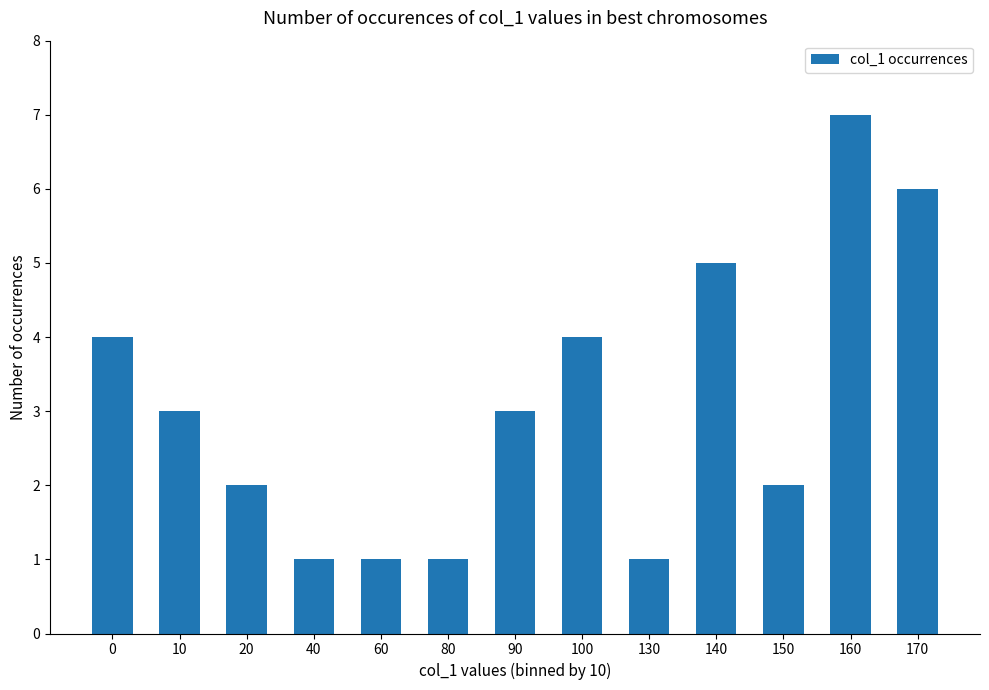

What is the greatest value displayed?

7